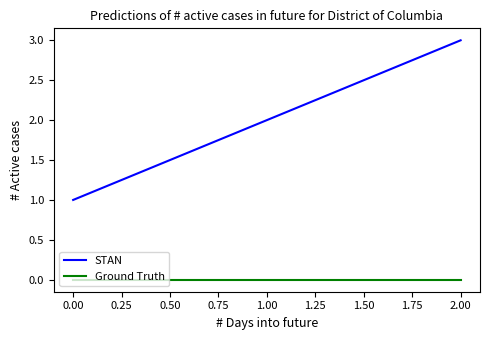

Which series has the largest range (max minus min)?

STAN